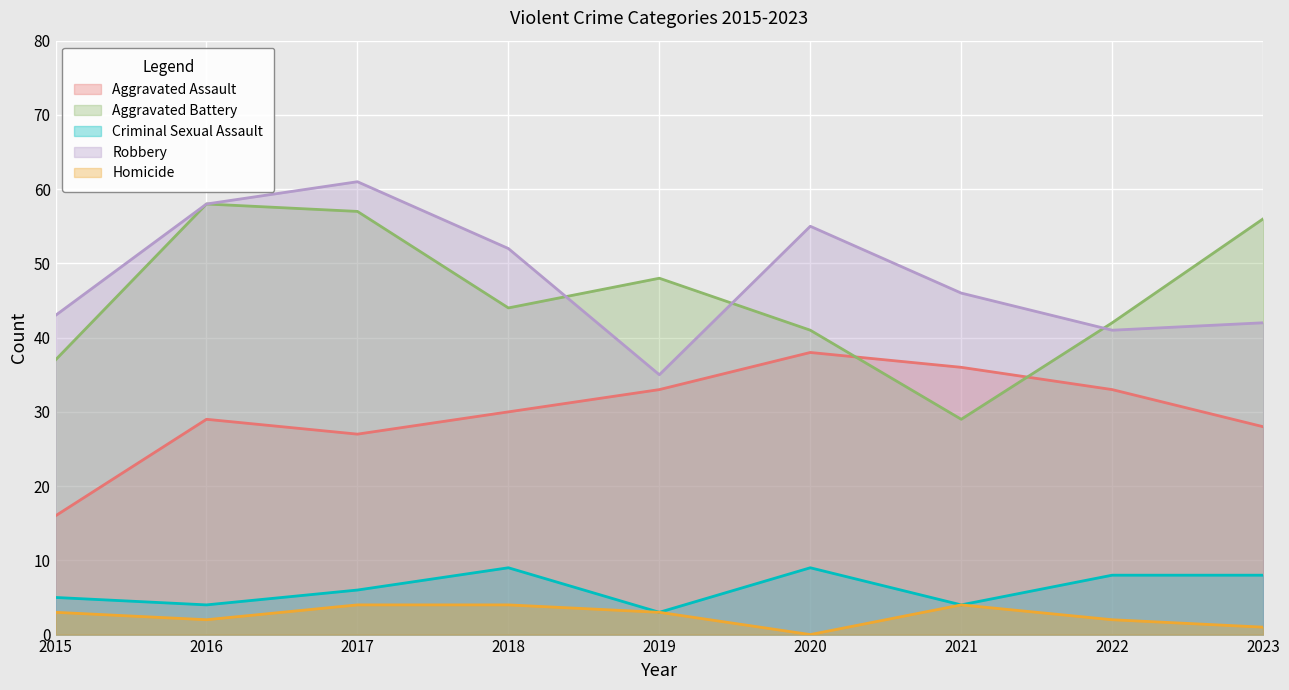

True or false: Aggravated Assault has more than 2 points higher than both neighbors.

False